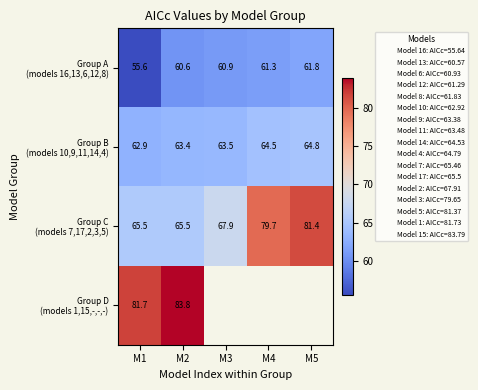

What is the maximum value for Group A (models 16,13,6,12,8)?

61.8